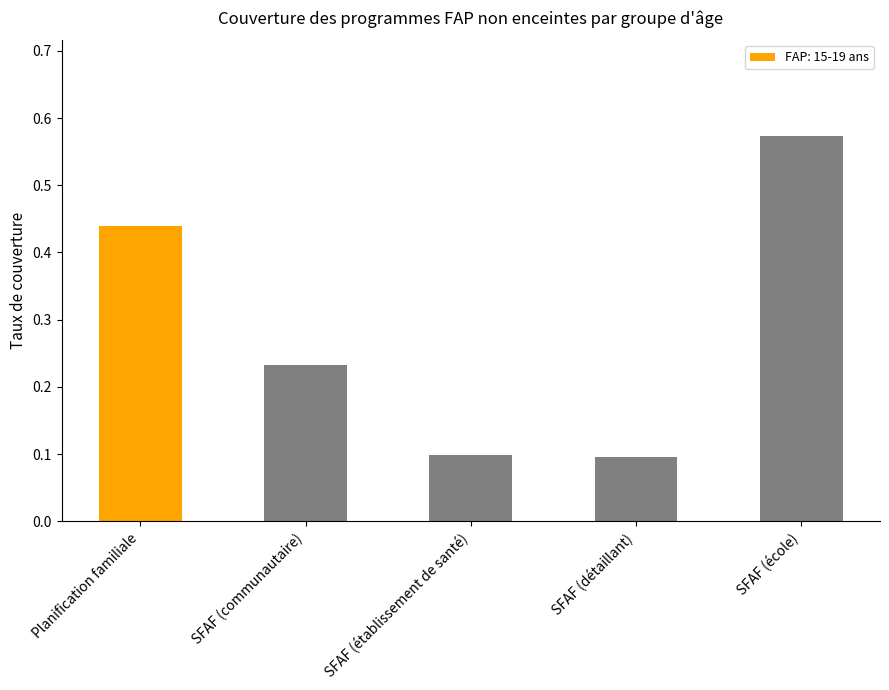

Are the bars horizontal?

No